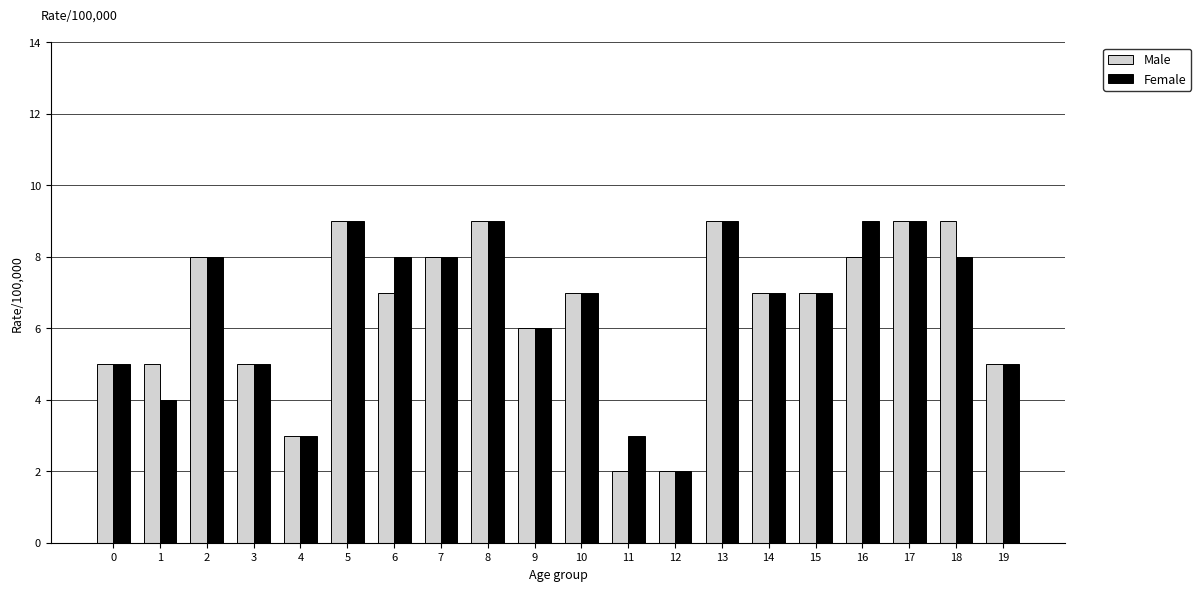

What is the value of the Female bar at the 11th from the left?

7